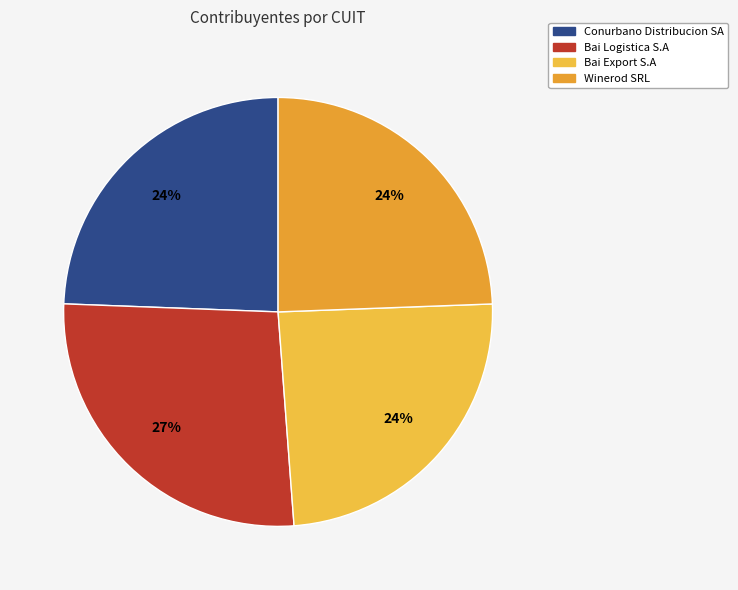

Count the number of slices in the pie.

4